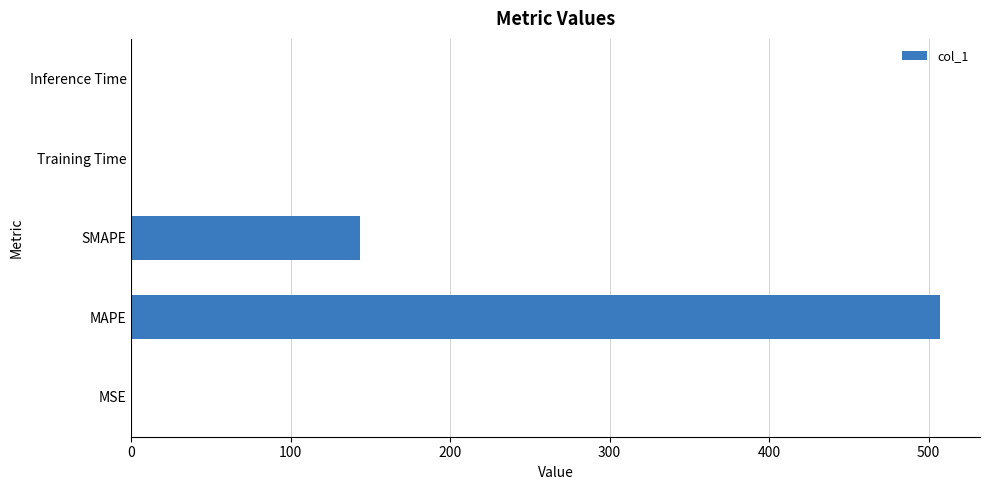

The value at SMAPE is 91.4. True or false?

False